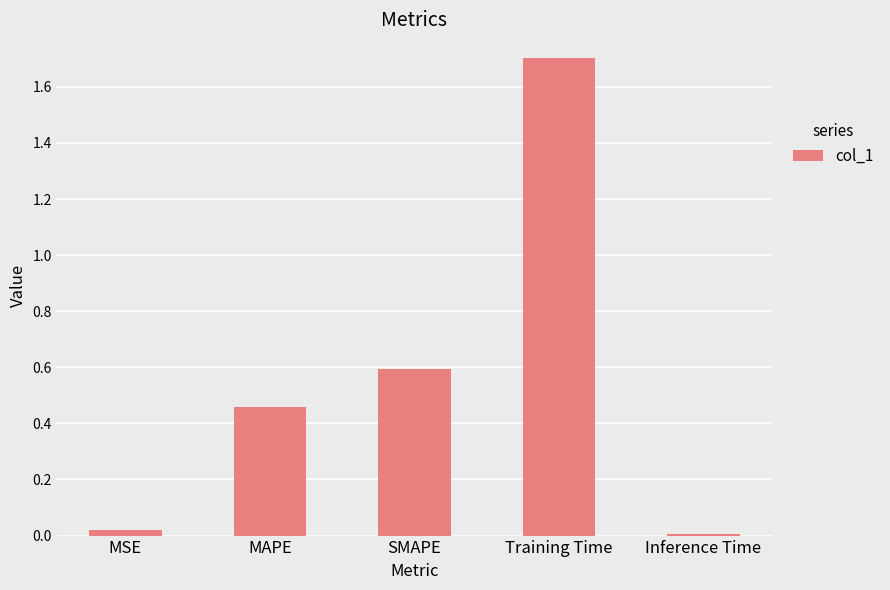

What is the average value?

0.6